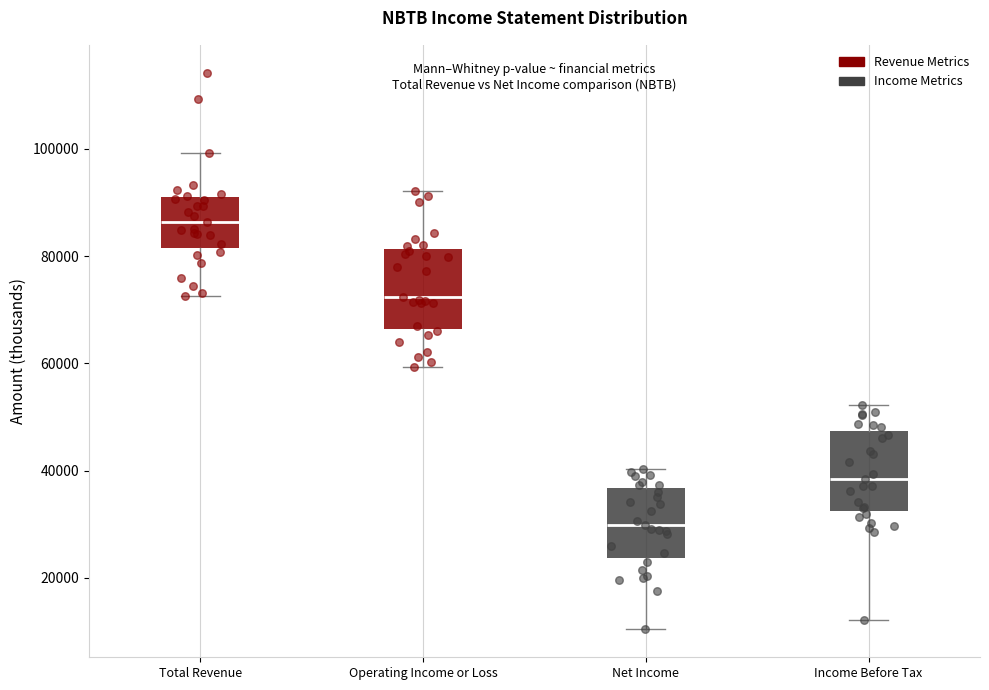

Reading left to right, read every box against the y-axis: the position of its median line, the range the box covers, and the ends of its whiskers. The values are not printed on the chart, so give them approximately, as read against the axis.

Total Revenue: median 86000, box 82000 to 90000, whiskers 72000 to 100000
Operating Income or Loss: median 72000, box 66000 to 82000, whiskers 60000 to 92000
Net Income: median 30000, box 24000 to 36000, whiskers 10000 to 40000
Income Before Tax: median 38000, box 32000 to 48000, whiskers 12000 to 52000